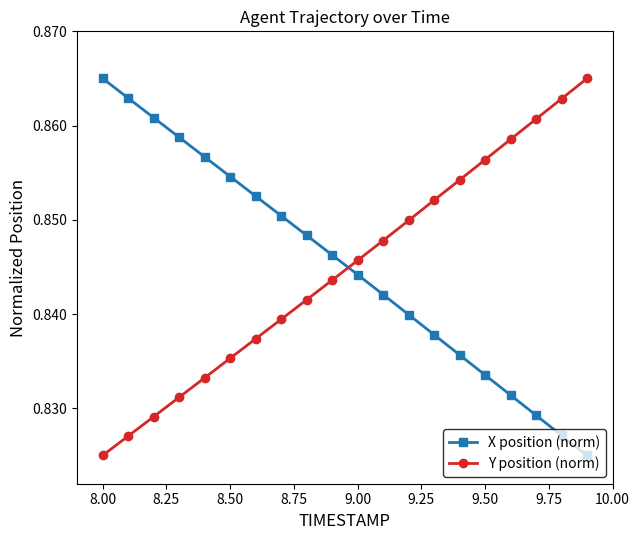

How many intersections are there between X position (norm) and Y position (norm)?

1